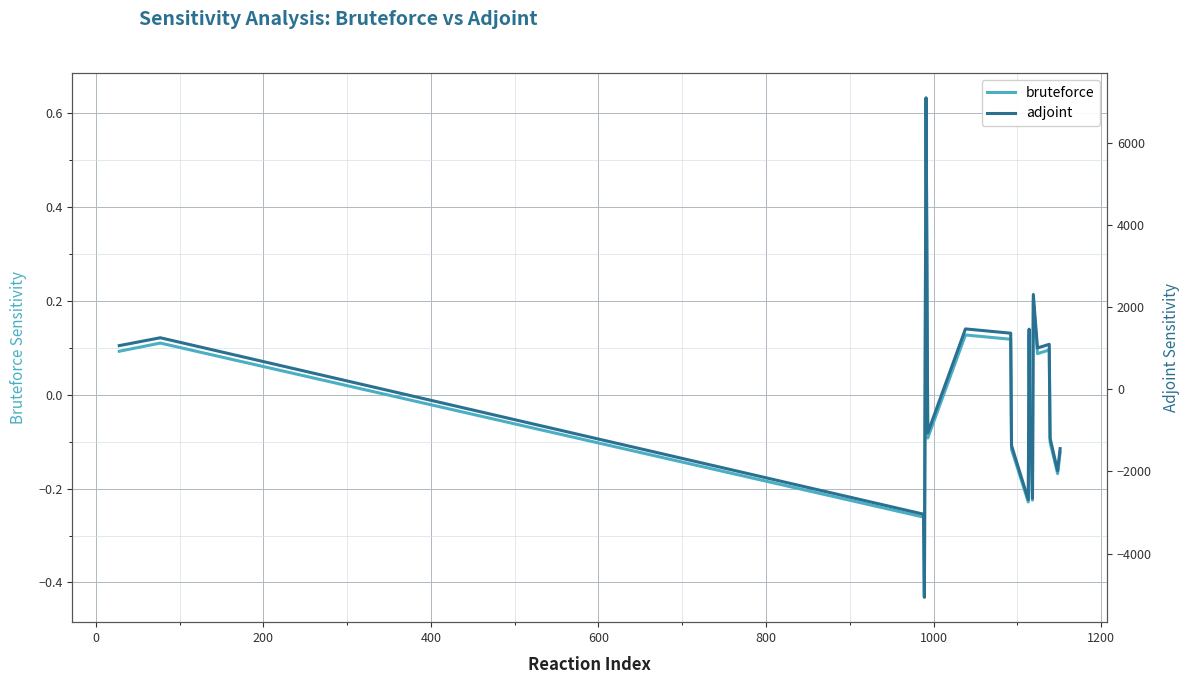

In adjoint, how many points are higher than both neighbors (excluding endpoints)?

6